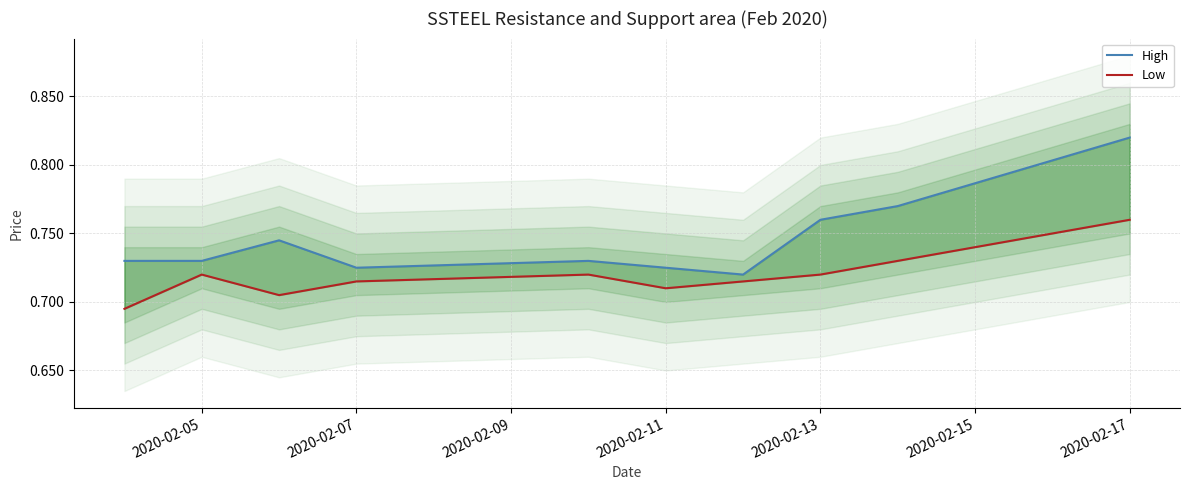

True or false: Low and High intersect in this chart.

False